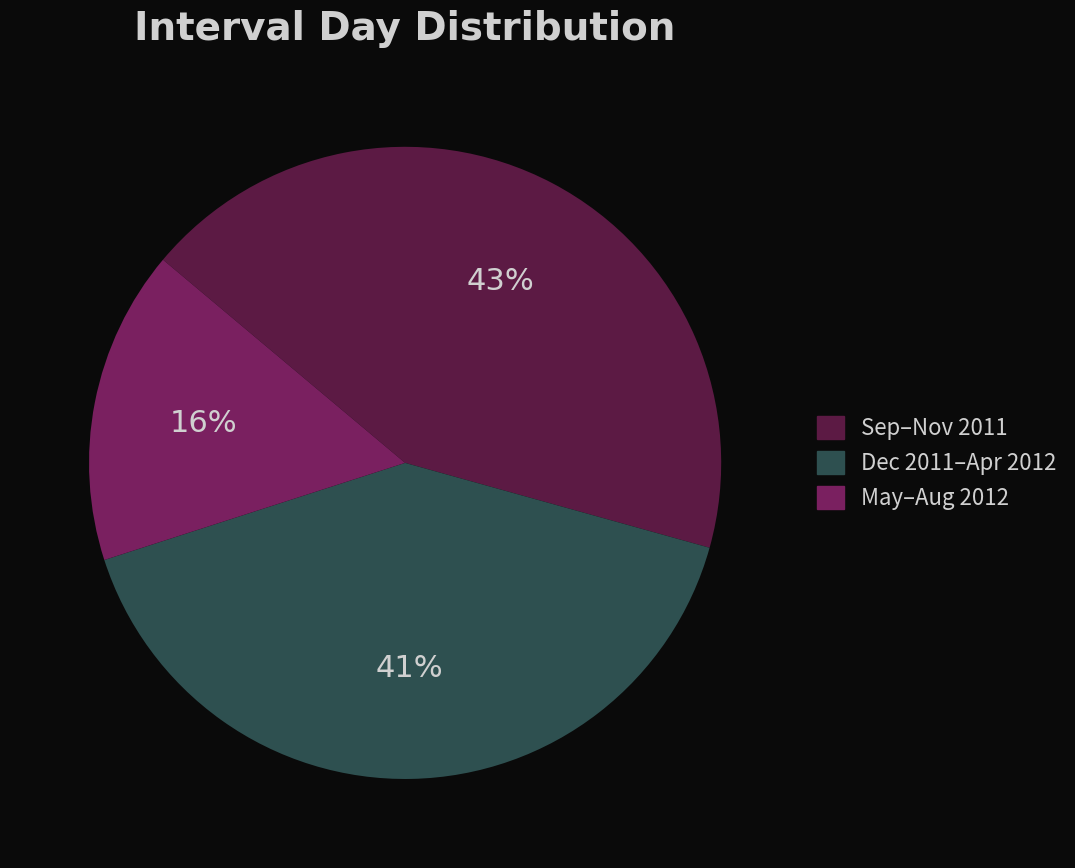

Is there a majority slice in this chart?

No